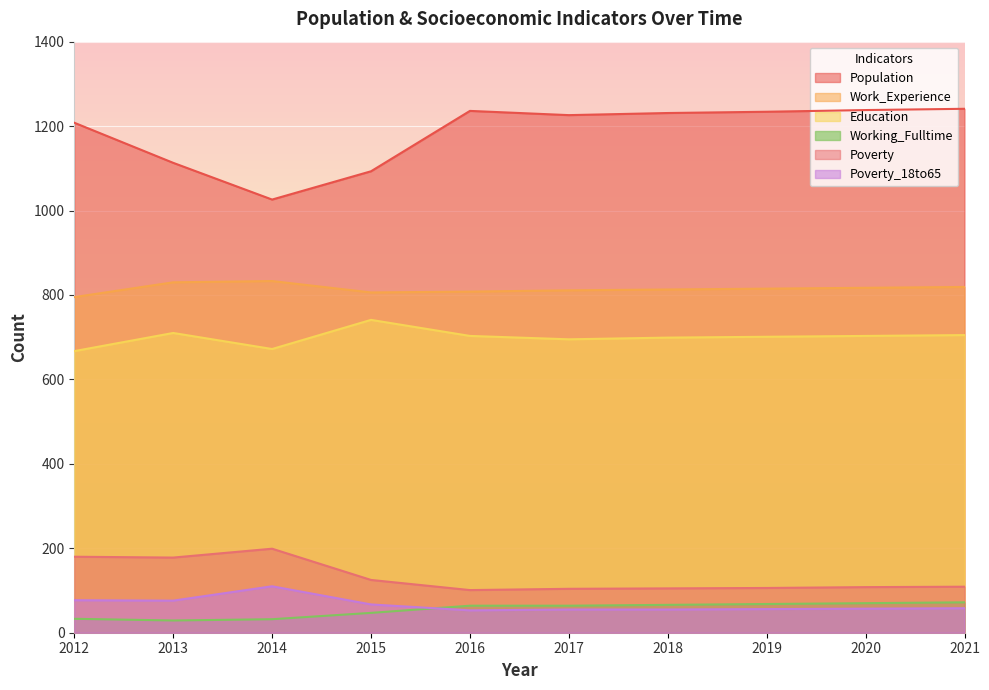

At which category does Poverty_18to65 reach its first local peak?

2014